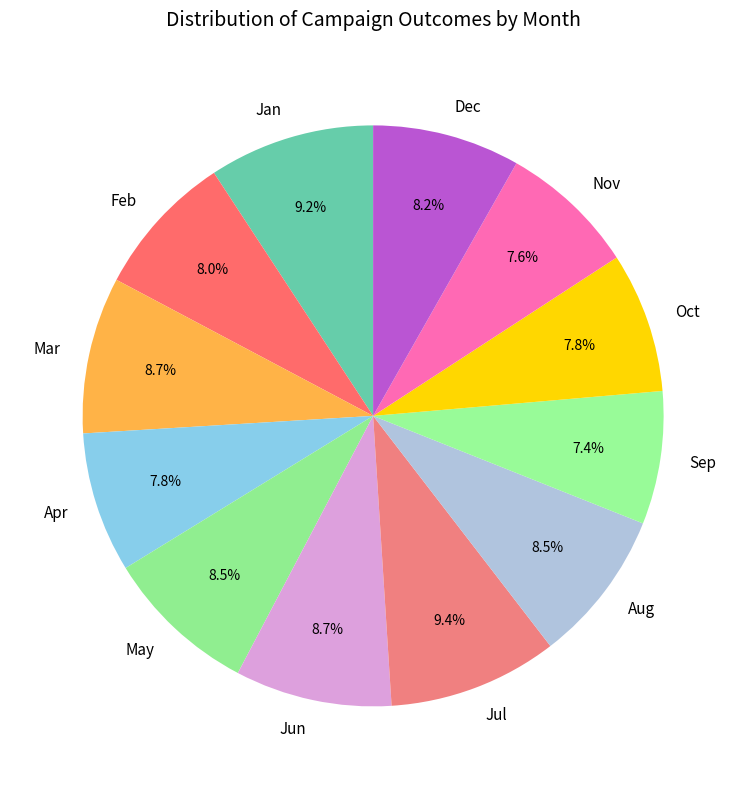

How many slices are in this pie chart?

12